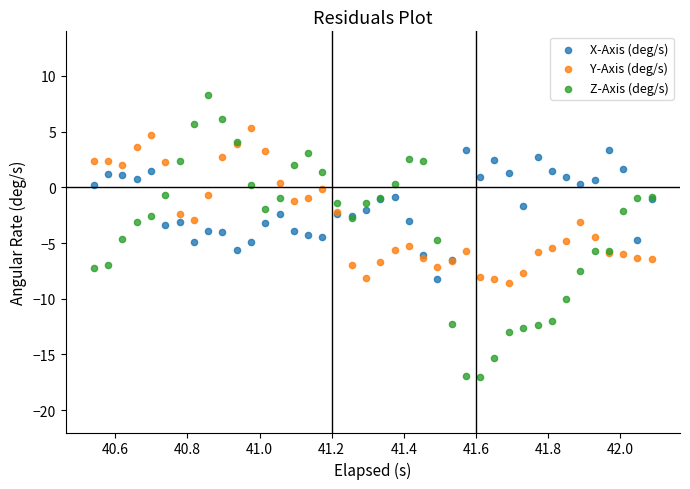

What are all the series names shown in the legend?

X-Axis (deg/s), Y-Axis (deg/s), Z-Axis (deg/s)